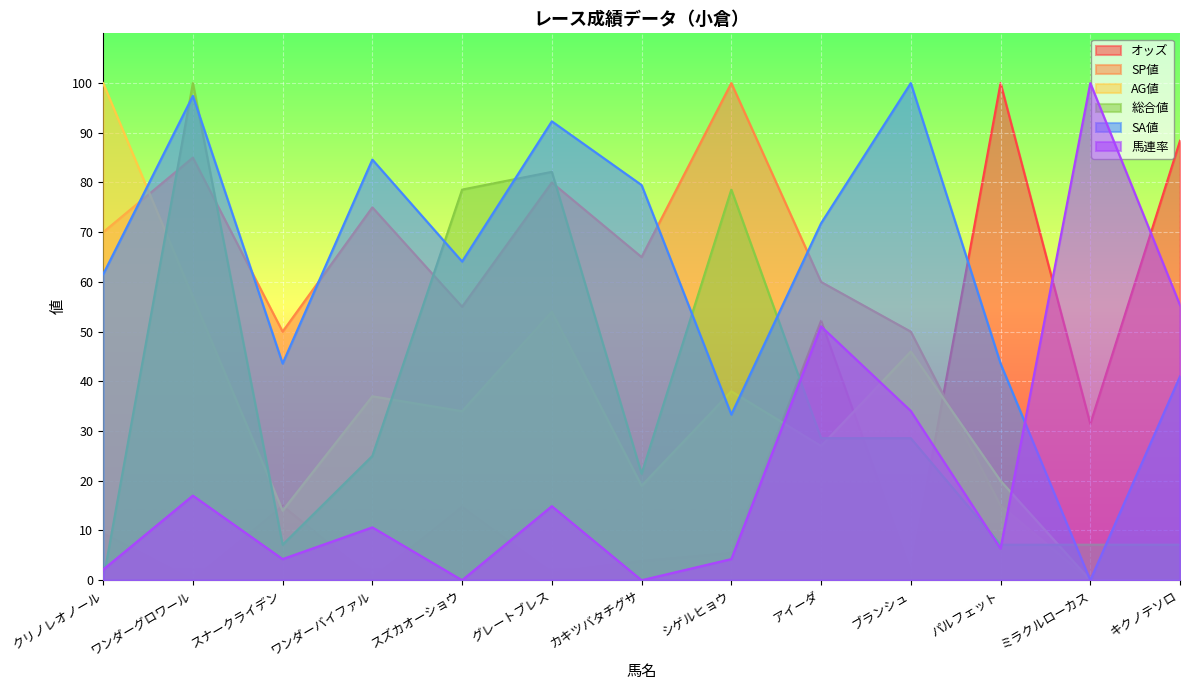

Reading left to right, what are all the values shown in this chart?

オッズ: 9.5	0.0	15.0	0.4	14.8	1.5	3.9	5.5	52.2	1.6	100.0	31.4	88.4
SP値: 70.0	85.0	50.0	75.0	55.0	80.0	65.0	100.0	60.0	50.0	15.0	0.0	0.0
AG値: 100.0	57.0	14.0	37.0	34.0	54.0	19.0	38.0	27.0	46.0	20.0	0.0	0.0
総合値: 0.0	100.0	7.1	25.0	78.6	82.1	21.4	78.6	28.6	28.6	7.1	7.1	7.1
SA値: 61.5	97.4	43.6	84.6	64.1	92.3	79.5	33.3	71.8	100.0	43.6	0.0	41.0
馬連率: 2.1	17.0	4.3	10.6	0.0	14.9	0.0	4.3	51.1	34.0	6.4	100.0	55.3